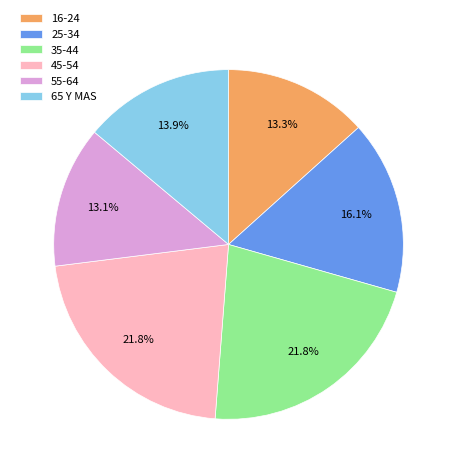

To the nearest percent, what is the average slice percentage?

17%